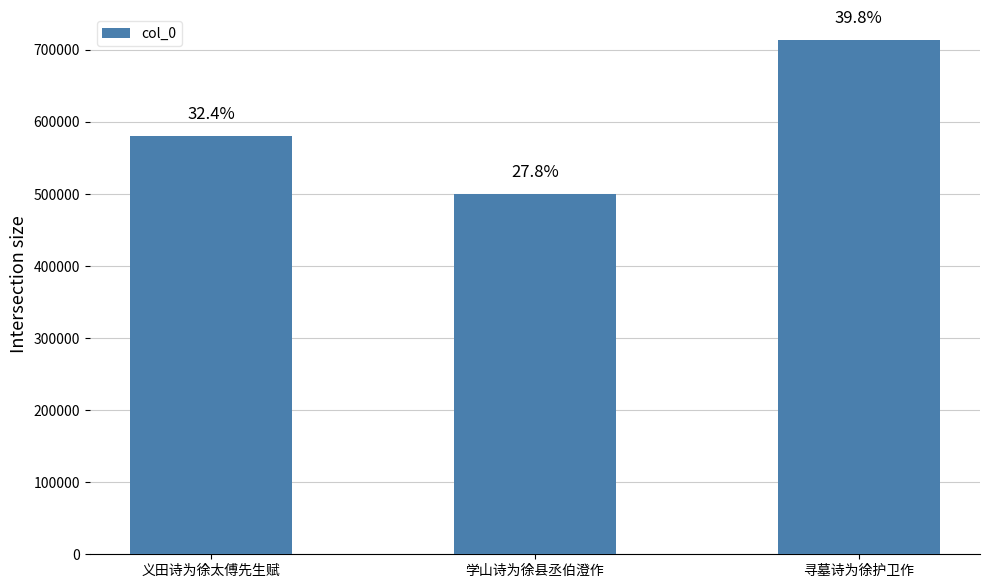

Reading left to right, transcribe all the data shown in this chart.

义田诗为徐太傅先生赋=580838	学山诗为徐县丞伯澄作=499508	寻墓诗为徐护卫作=713744